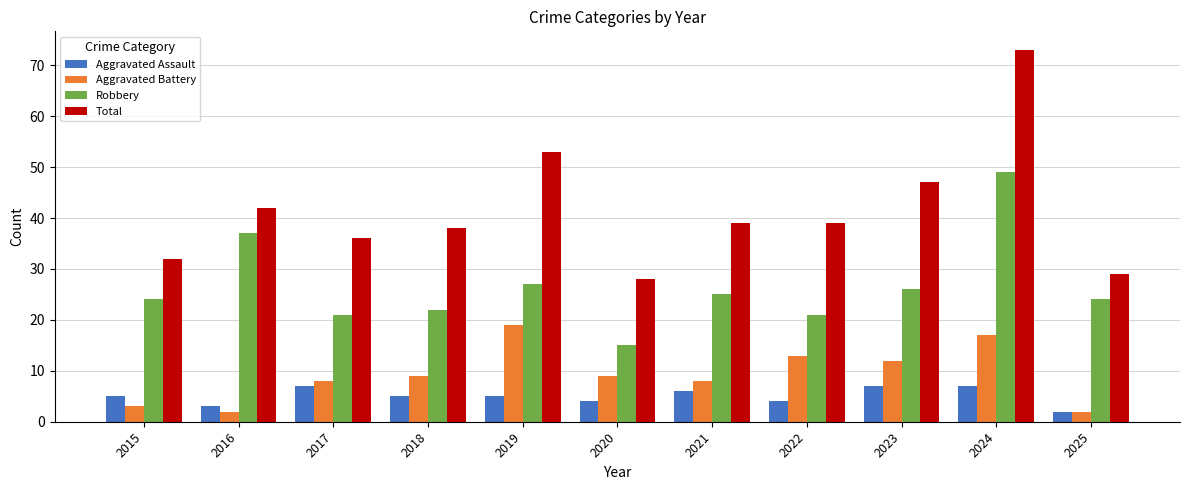

Read the Total value at 2022.

39